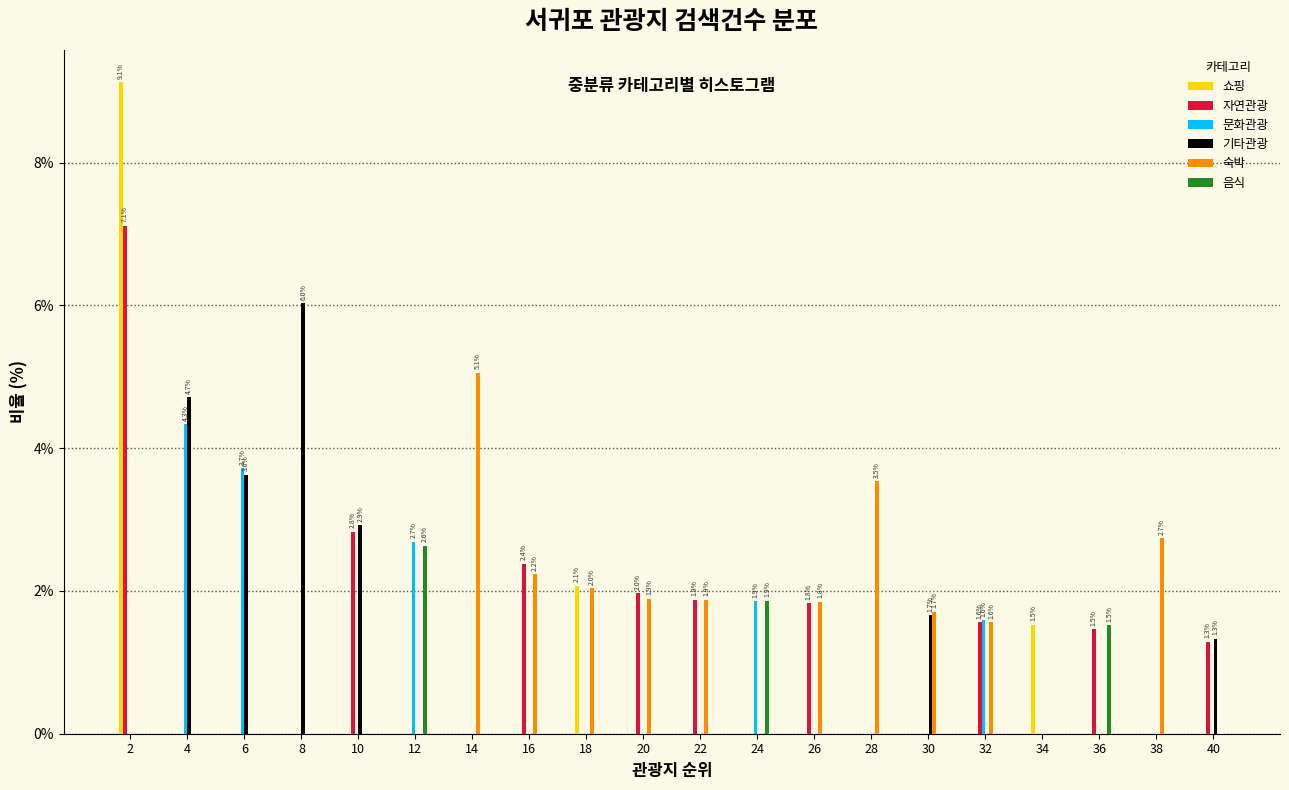

Where does the 숙박 series first go above 1?

14